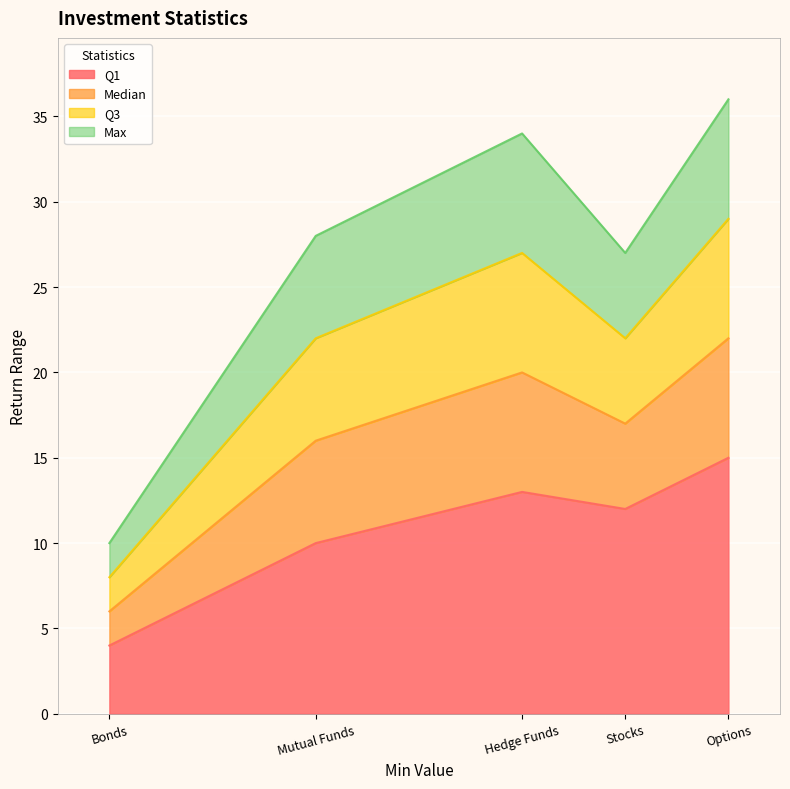

Does the chart display data point markers on the line(s)?

No